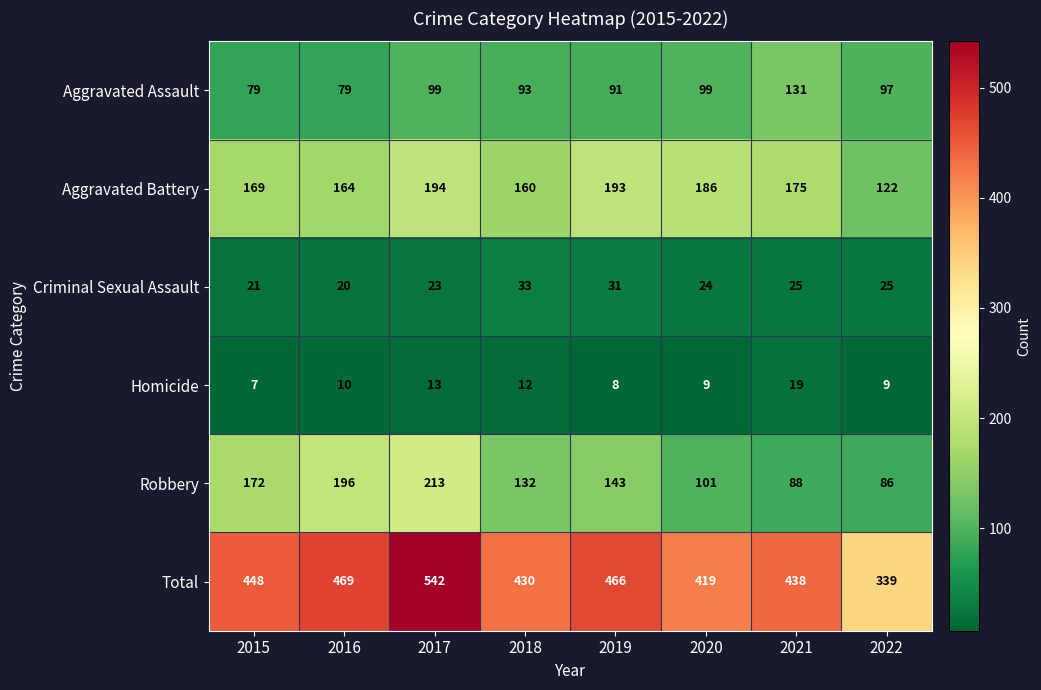

Is the value of Criminal Sexual Assault at 2020 greater than the value of Total at 2015?

No